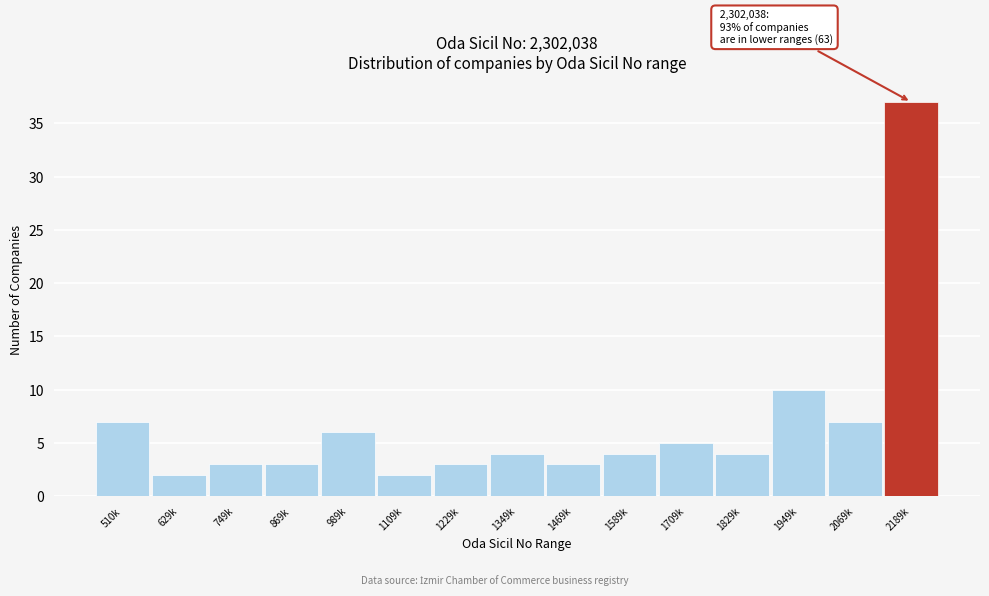

Reading left to right, transcribe all the data shown in this chart.

7	2	3	3	6	2	3	4	3	4	5	4	10	7	37